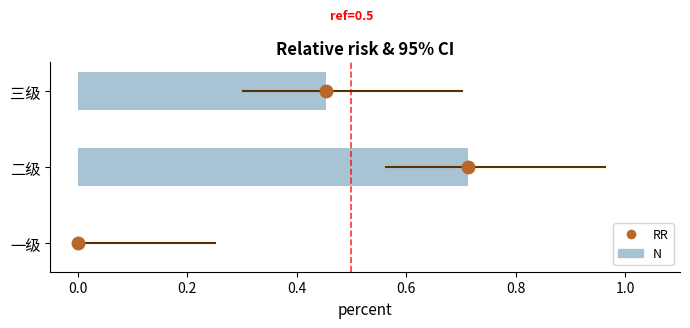

At which category does the chart reach its peak across all series?

二级